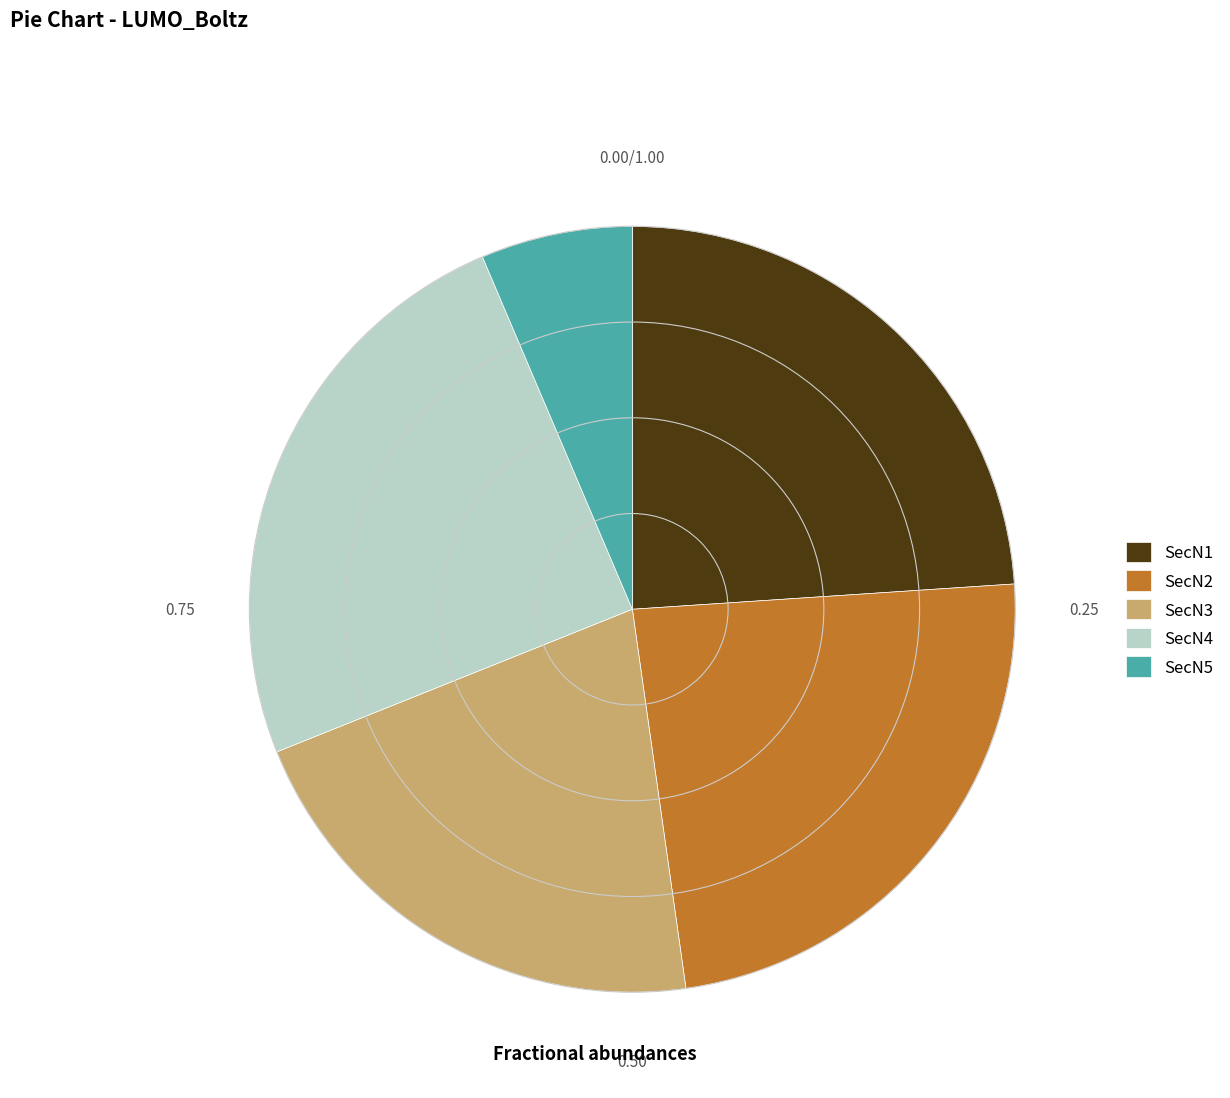

Is SecN4 the majority of the pie?

No